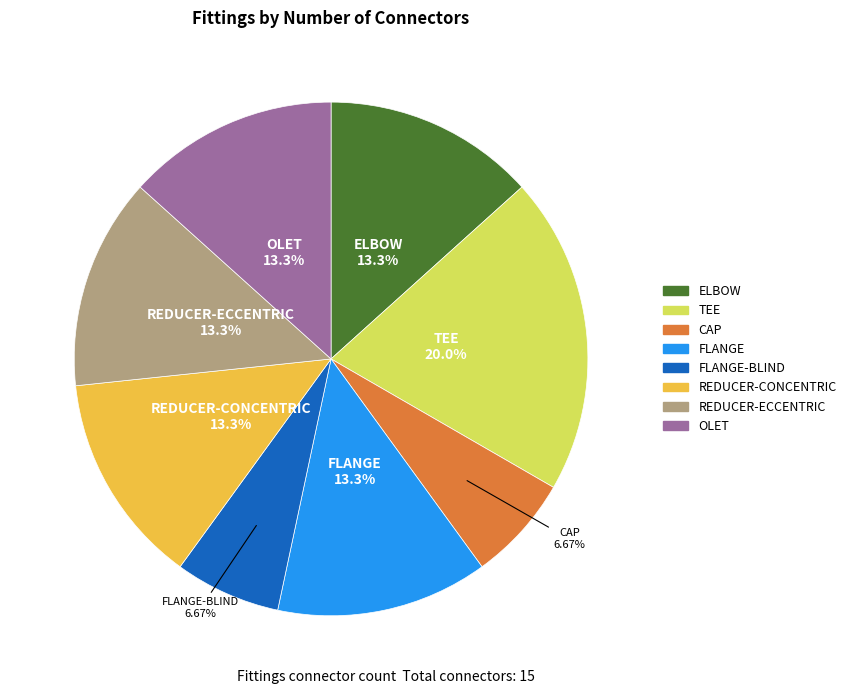

To the nearest percent, what is the combined percentage of OLET and REDUCER-ECCENTRIC?

27%